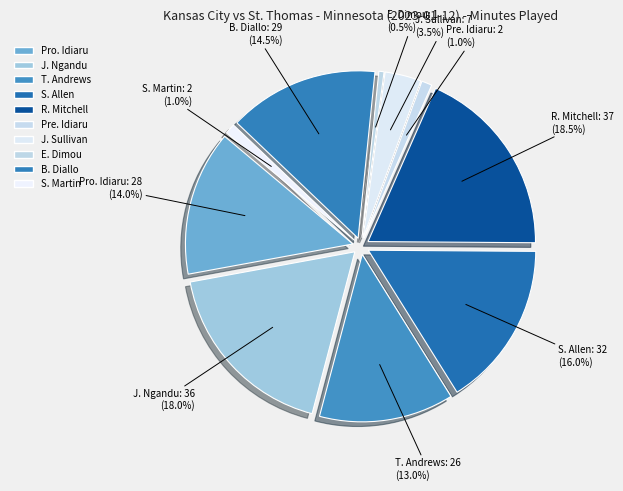

Which slice is the largest?

R. Mitchell